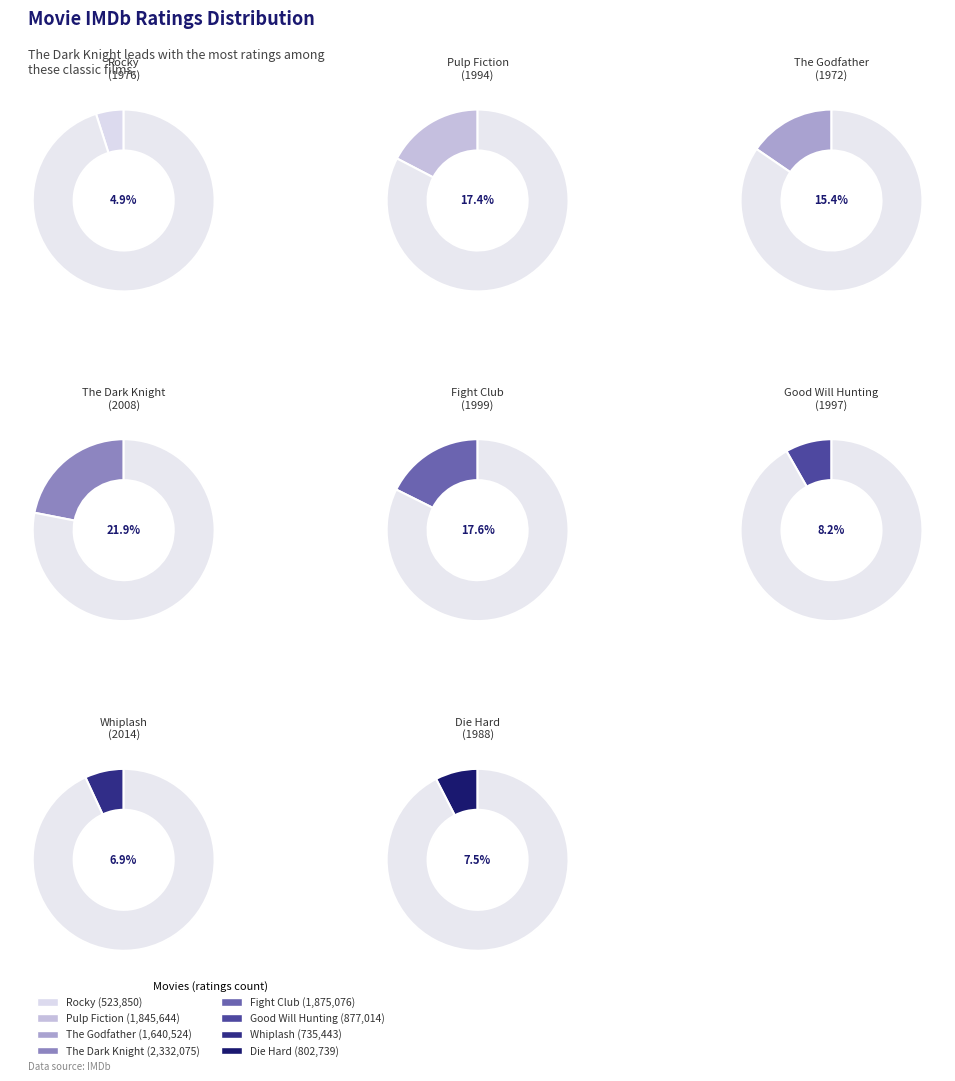

How many segments does this pie chart have?

8